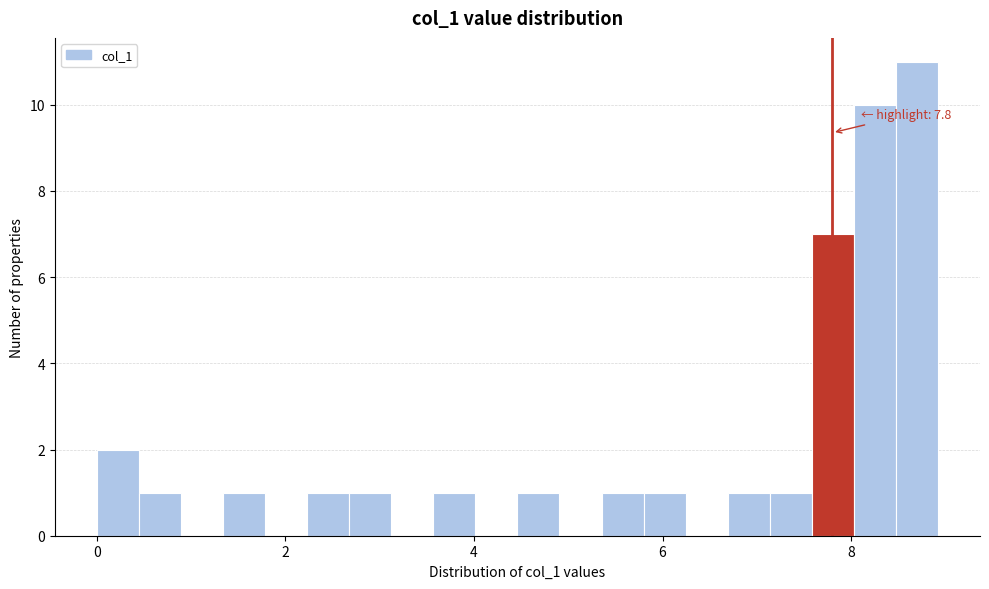

Around what value on the x-axis is the tallest bar? Give the approximate position of its centre, as read against the axis.

8.6